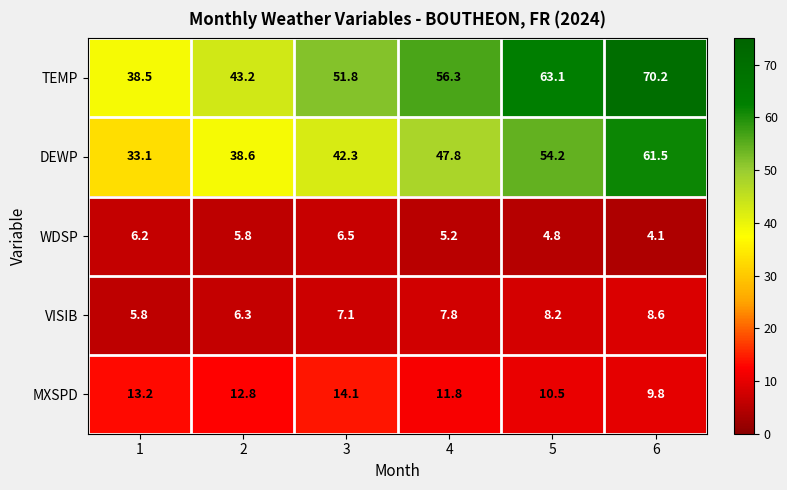

List the series in order of their peak value, lowest first.

WDSP, VISIB, MXSPD, DEWP, TEMP